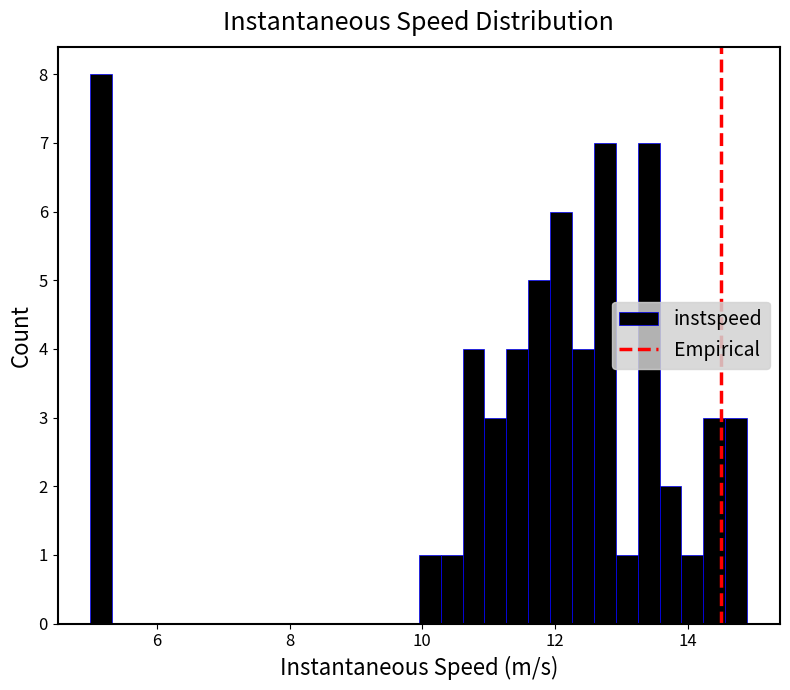

Read against the x-axis, roughly where is the centre of the tallest bar?

5.2